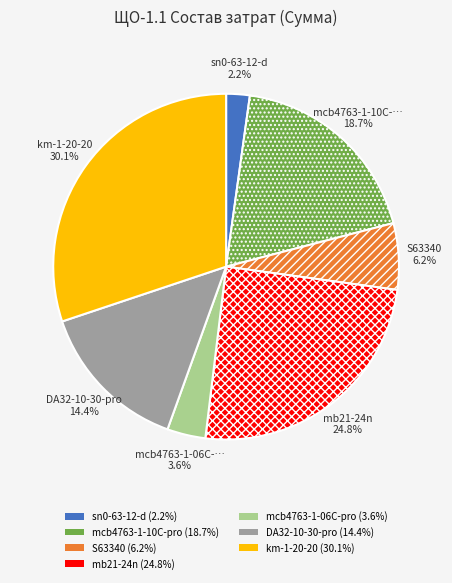

Is there any slice that represents more than half of the pie?

No